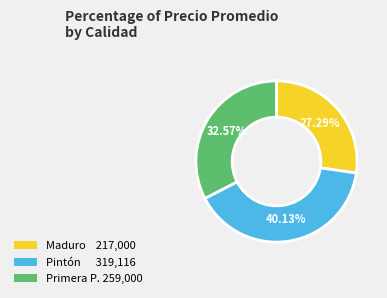

Is there a majority slice in this chart?

No